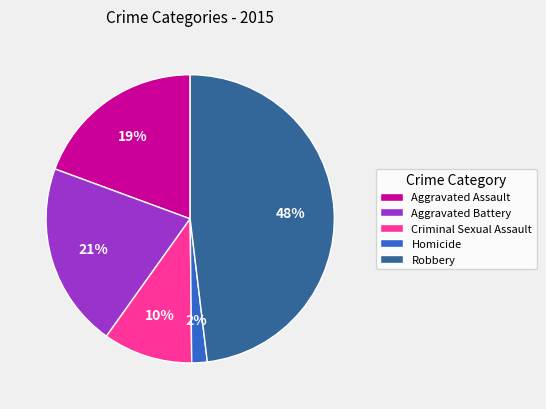

How many slices are in this pie chart?

5